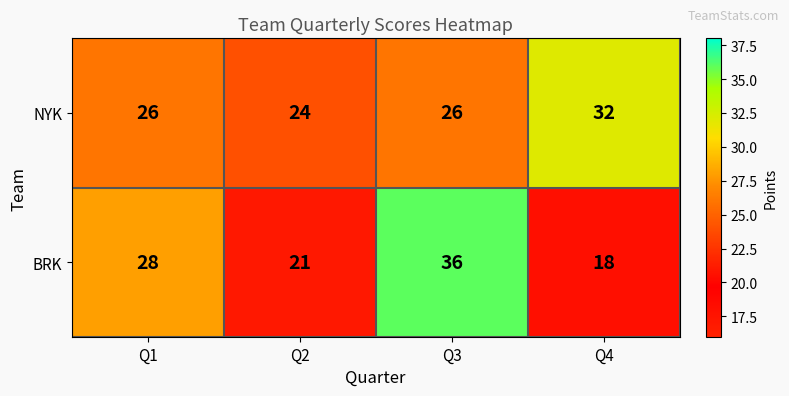

What is the spread (max minus min) of values at Q4?

14